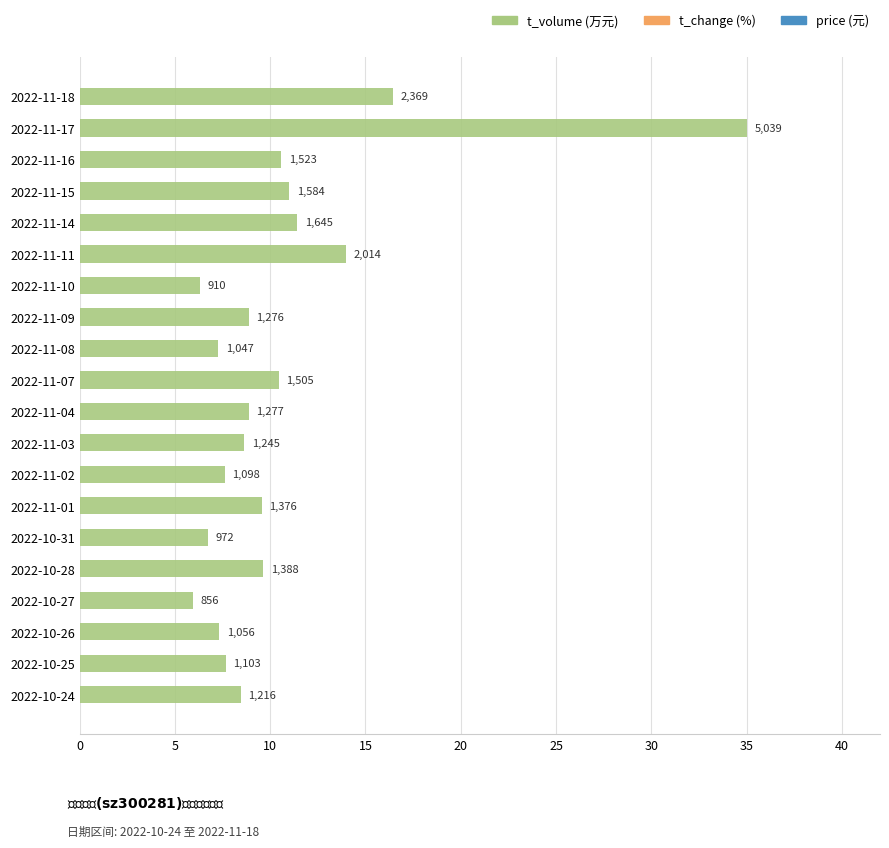

Are the bars horizontal?

Yes